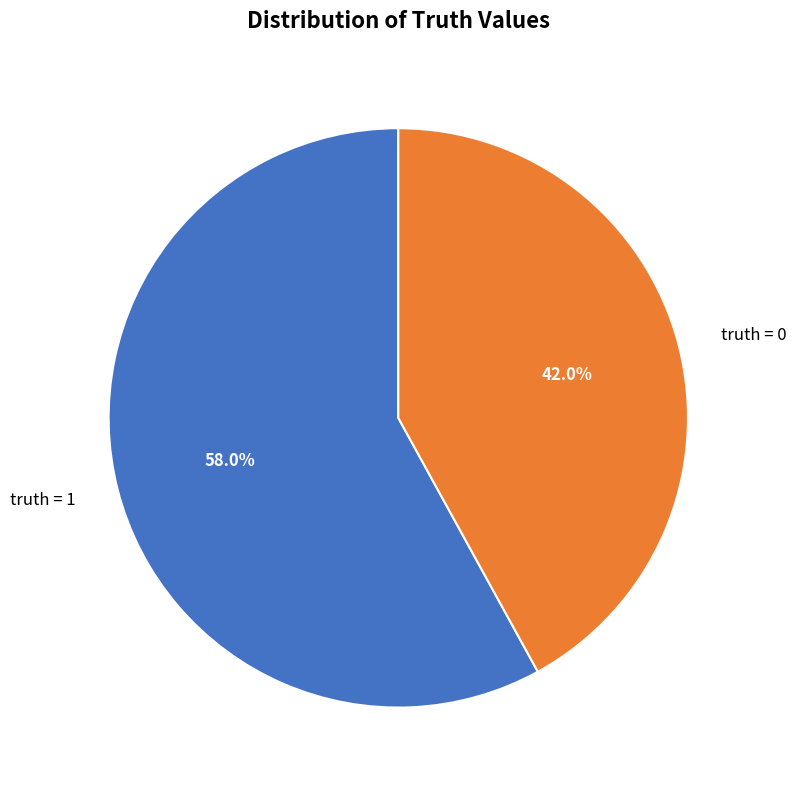

Is truth = 0 the majority of the pie?

No